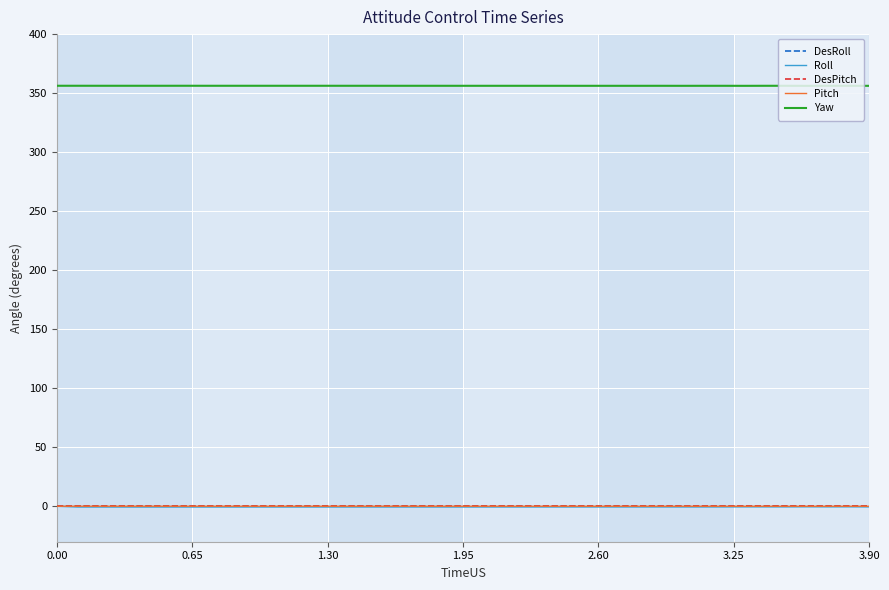

Is this an area chart (filled region under the line)?

No